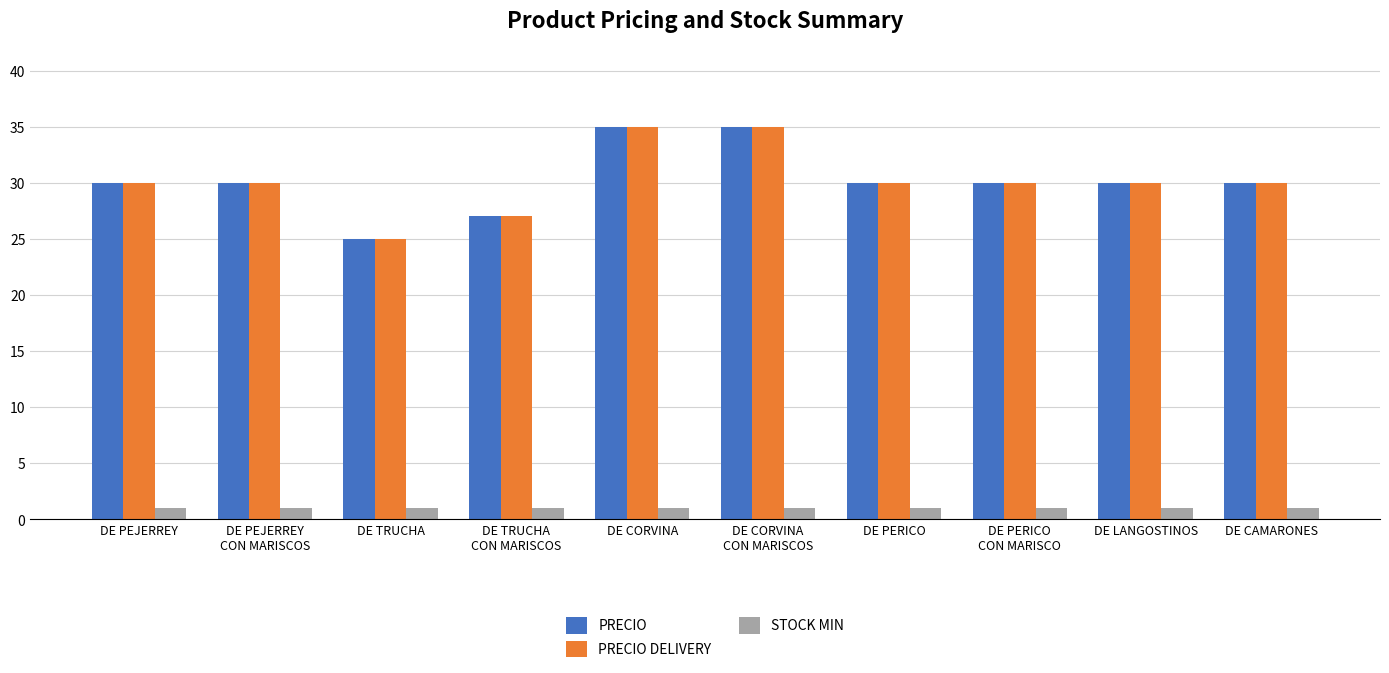

Reading right to left, what are all the values shown in this chart?

PRECIO: DE CAMARONES=30	DE LANGOSTINOS=30	DE PERICO
CON MARISCO=30	DE PERICO=30	DE CORVINA
CON MARISCOS=35	DE CORVINA=35	DE TRUCHA
CON MARISCOS=27	DE TRUCHA=25	DE PEJERREY
CON MARISCOS=30	DE PEJERREY=30
PRECIO DELIVERY: DE CAMARONES=30	DE LANGOSTINOS=30	DE PERICO
CON MARISCO=30	DE PERICO=30	DE CORVINA
CON MARISCOS=35	DE CORVINA=35	DE TRUCHA
CON MARISCOS=27	DE TRUCHA=25	DE PEJERREY
CON MARISCOS=30	DE PEJERREY=30
STOCK MIN: DE CAMARONES=1	DE LANGOSTINOS=1	DE PERICO
CON MARISCO=1	DE PERICO=1	DE CORVINA
CON MARISCOS=1	DE CORVINA=1	DE TRUCHA
CON MARISCOS=1	DE TRUCHA=1	DE PEJERREY
CON MARISCOS=1	DE PEJERREY=1